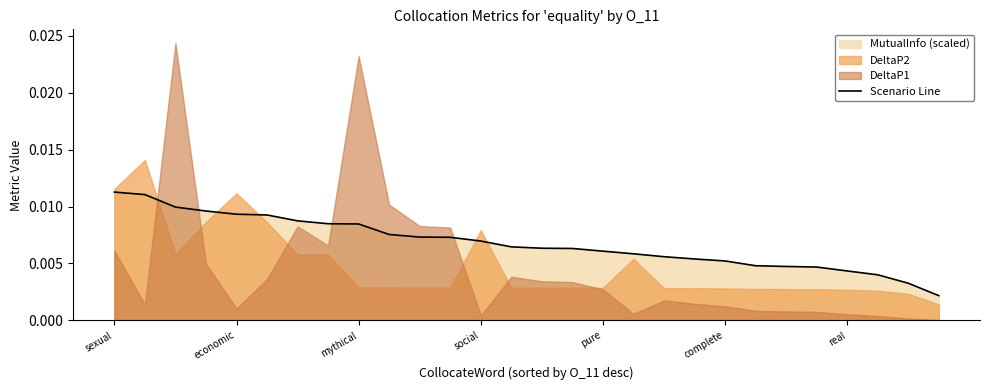

Which category has the highest value across all series?

sexual